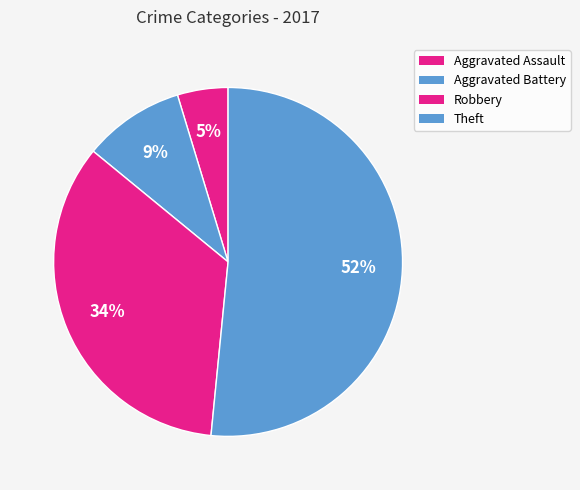

How many segments does this pie chart have?

4